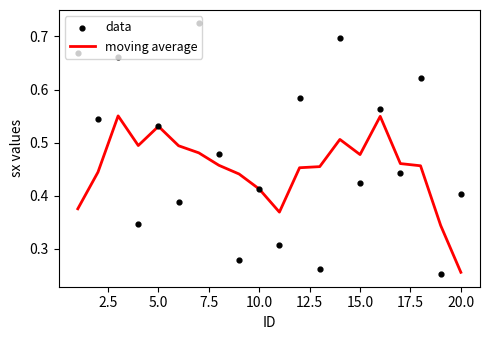

Which series has the largest Y range (max minus min)?

data